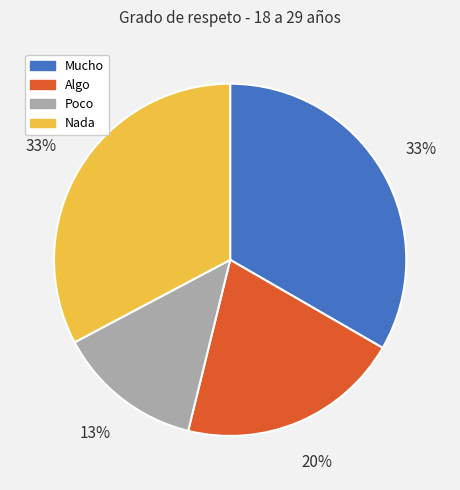

Is the sum of Mucho and Algo greater than half?

Yes